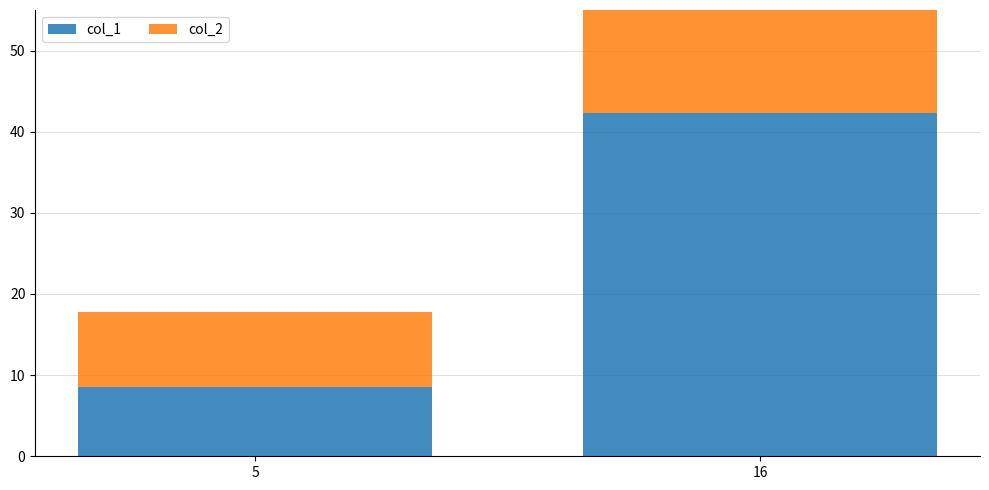

At which label does col_1 first exceed 42?

16